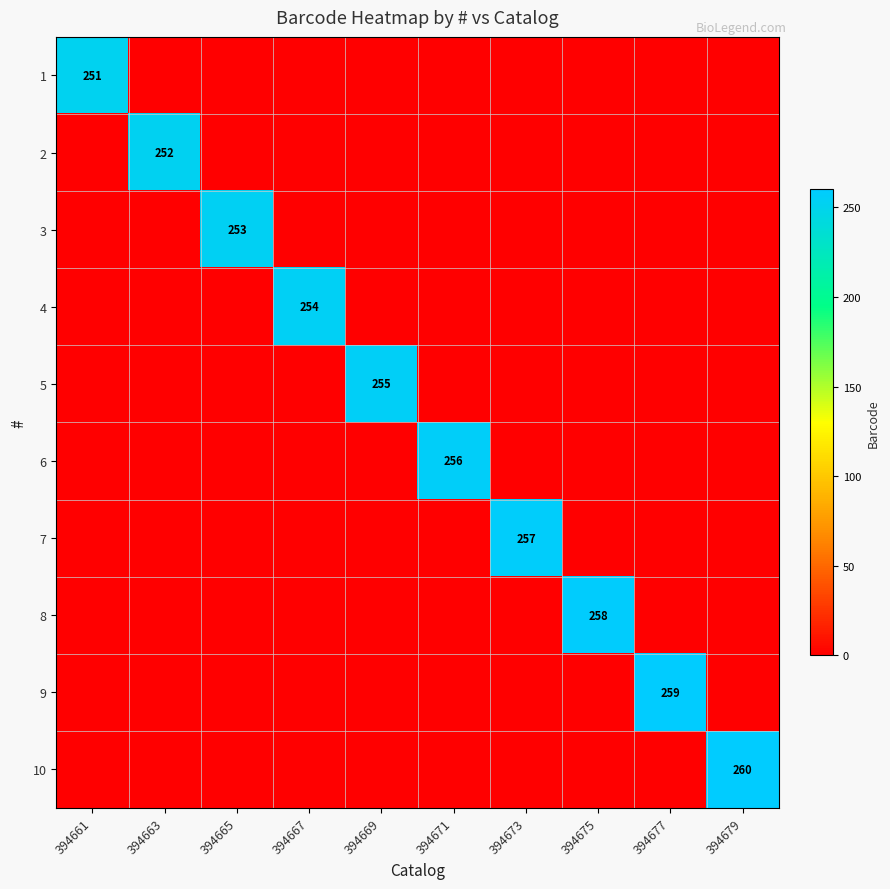

The 2 series shows 91 at 394663. True or false?

False